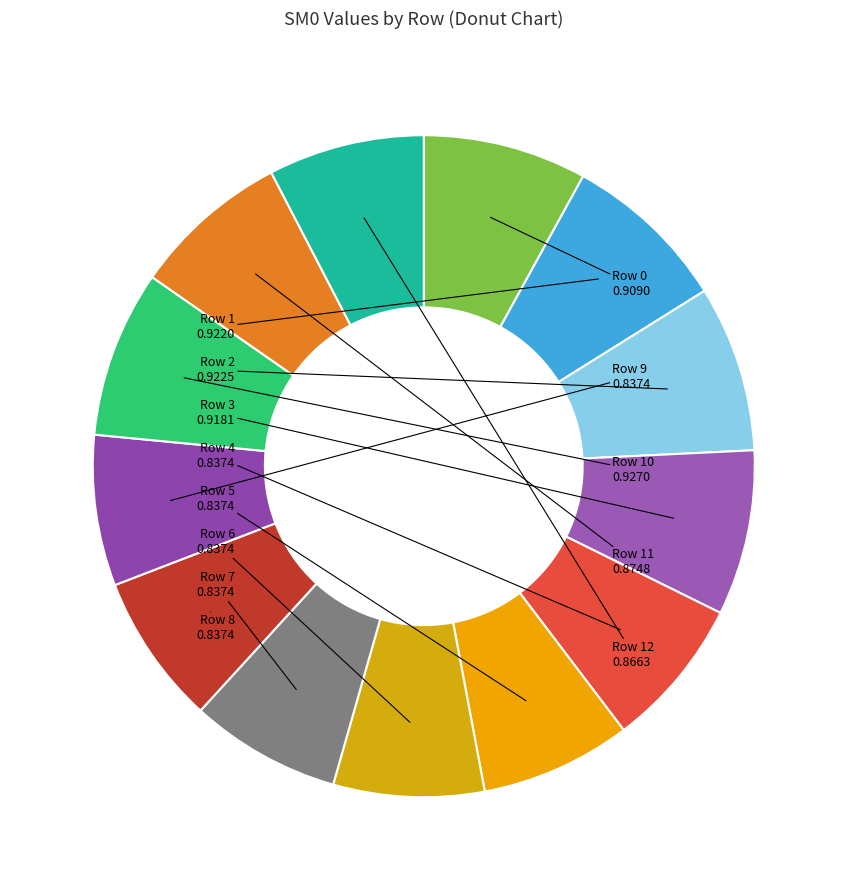

Combined, do Row 0 and Row 8 account for over 50%?

No